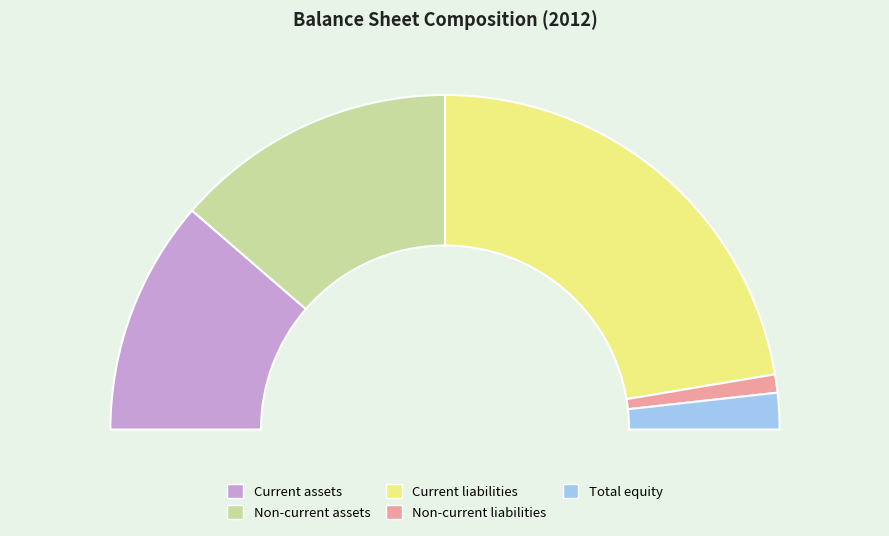

Is it true that Current liabilities is 45% of the pie?

True